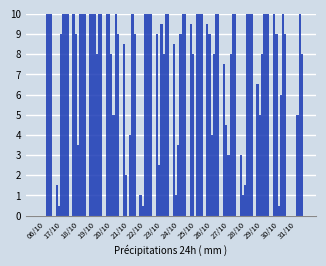

What is the total value across all series at 28/10?

42.5